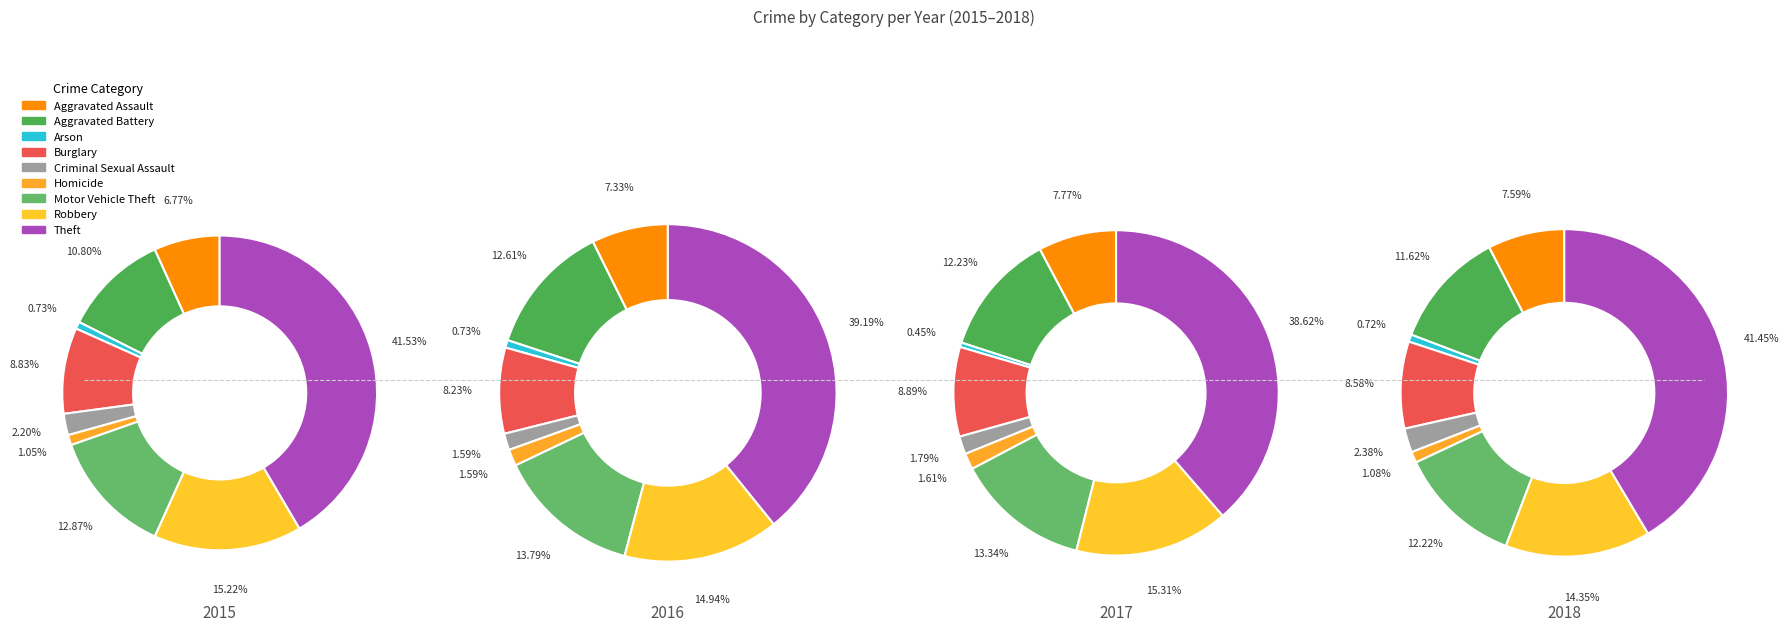

To the nearest percent, what is the difference between the largest and smallest slice percentages?

38%